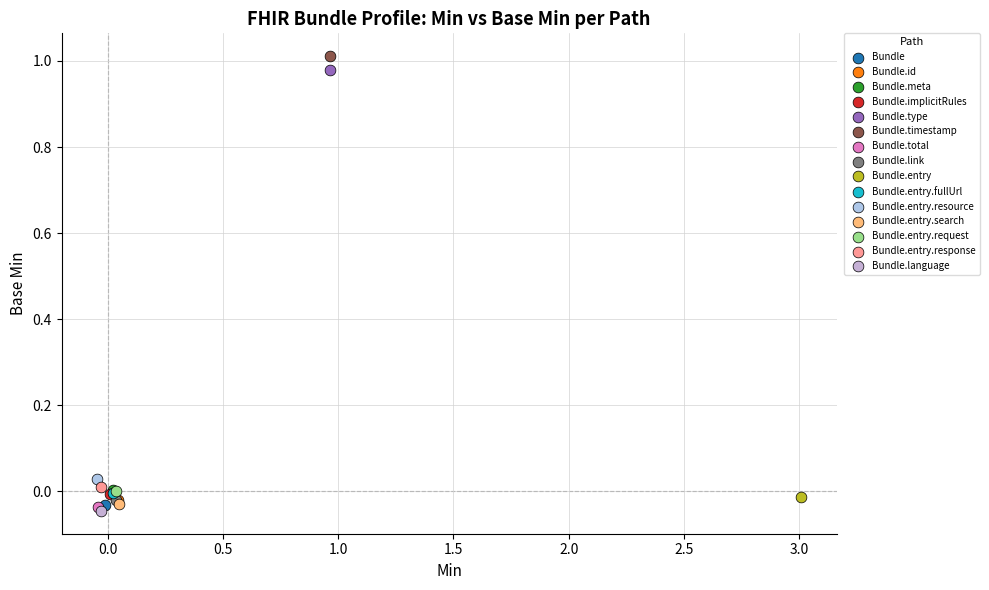

What are all the series names shown in the legend?

Bundle, Bundle.id, Bundle.meta, Bundle.implicitRules, Bundle.type, Bundle.timestamp, Bundle.total, Bundle.link, Bundle.entry, Bundle.entry.fullUrl, Bundle.entry.resource, Bundle.entry.search, Bundle.entry.request, Bundle.entry.response, Bundle.language